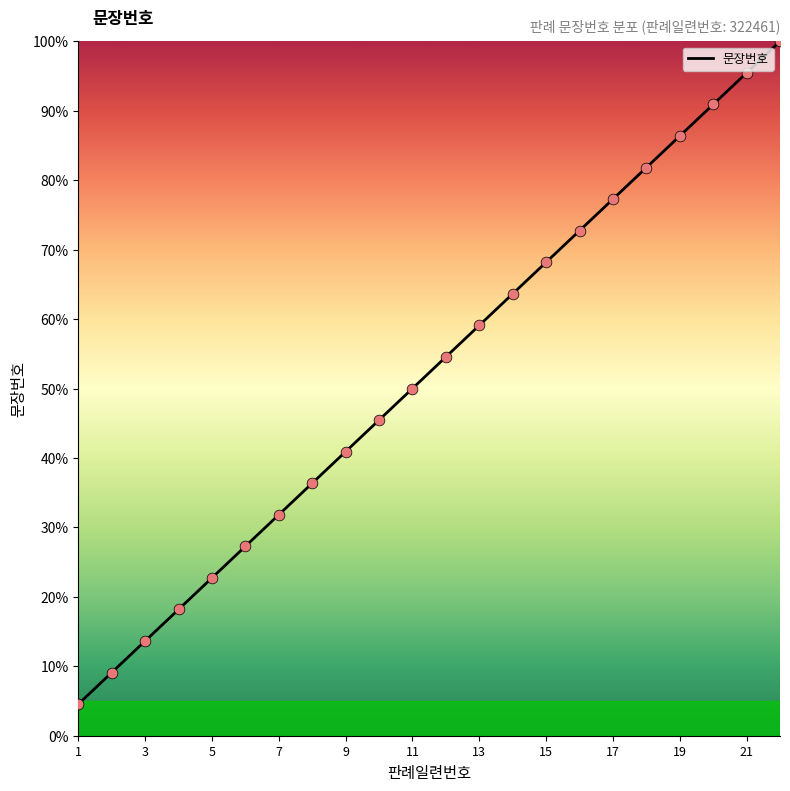

What is the difference between the maximum and minimum values?

95.5